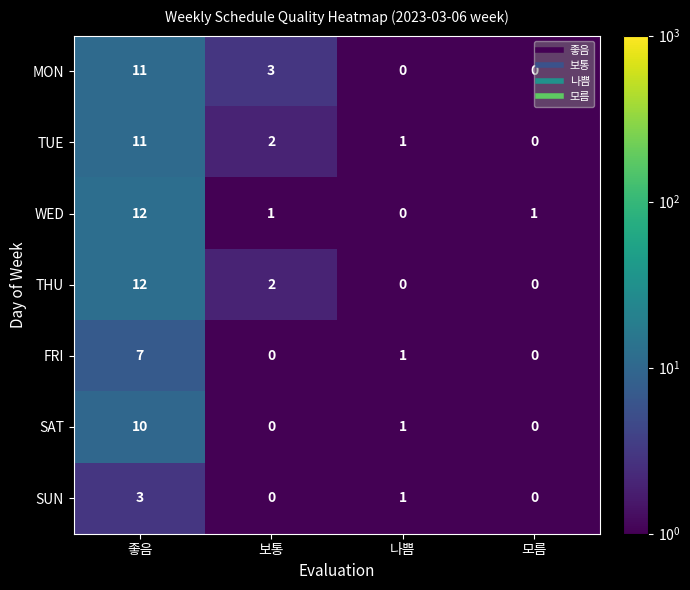

What is the maximum value shown in the chart?

12